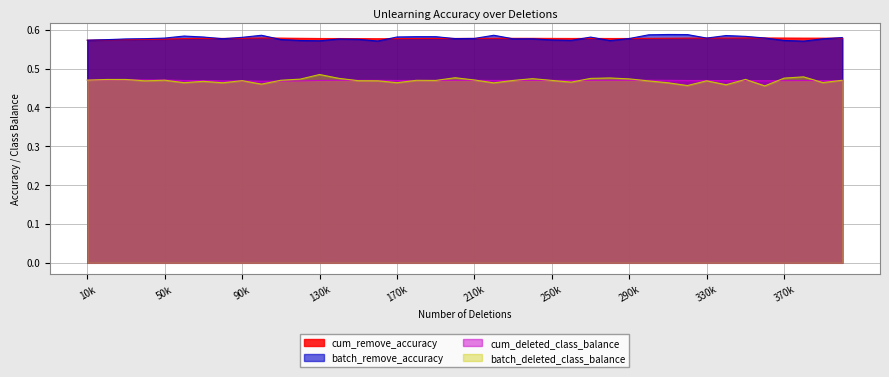

What is the sum of the cum_deleted_class_balance values at 160000 and 70000?

0.9